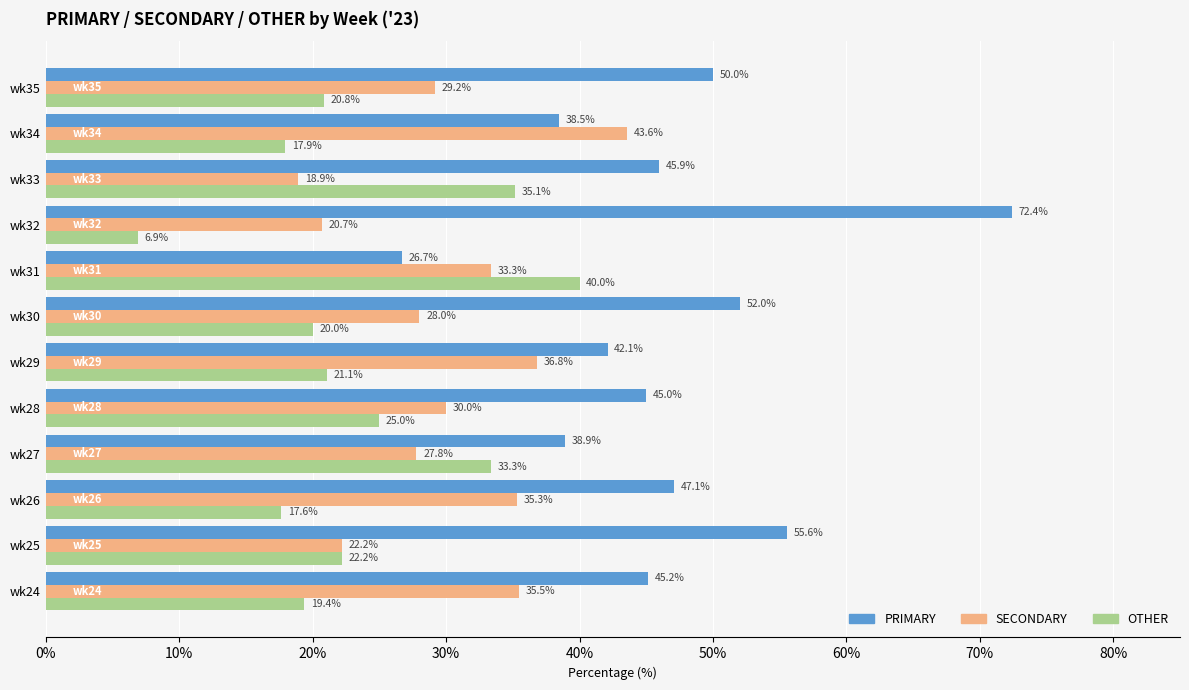

What is the total value across all series at wk28?

100.0